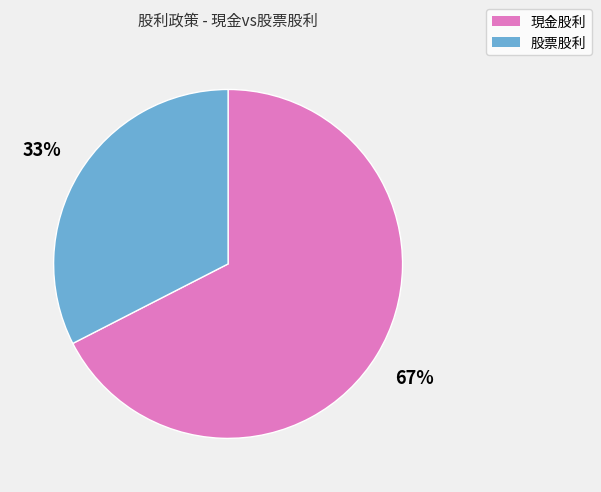

How many slices are in this pie chart?

2